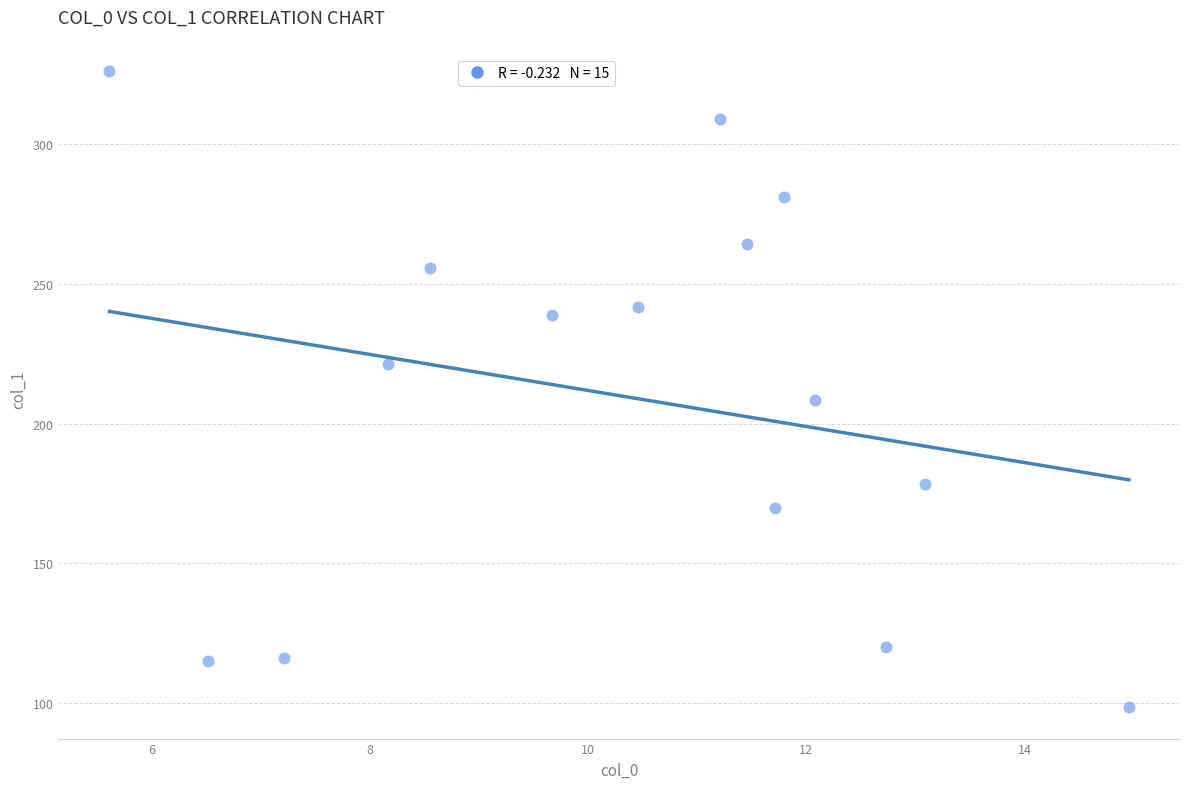

What Y value in the scatter plot is closest to 212?

208.5